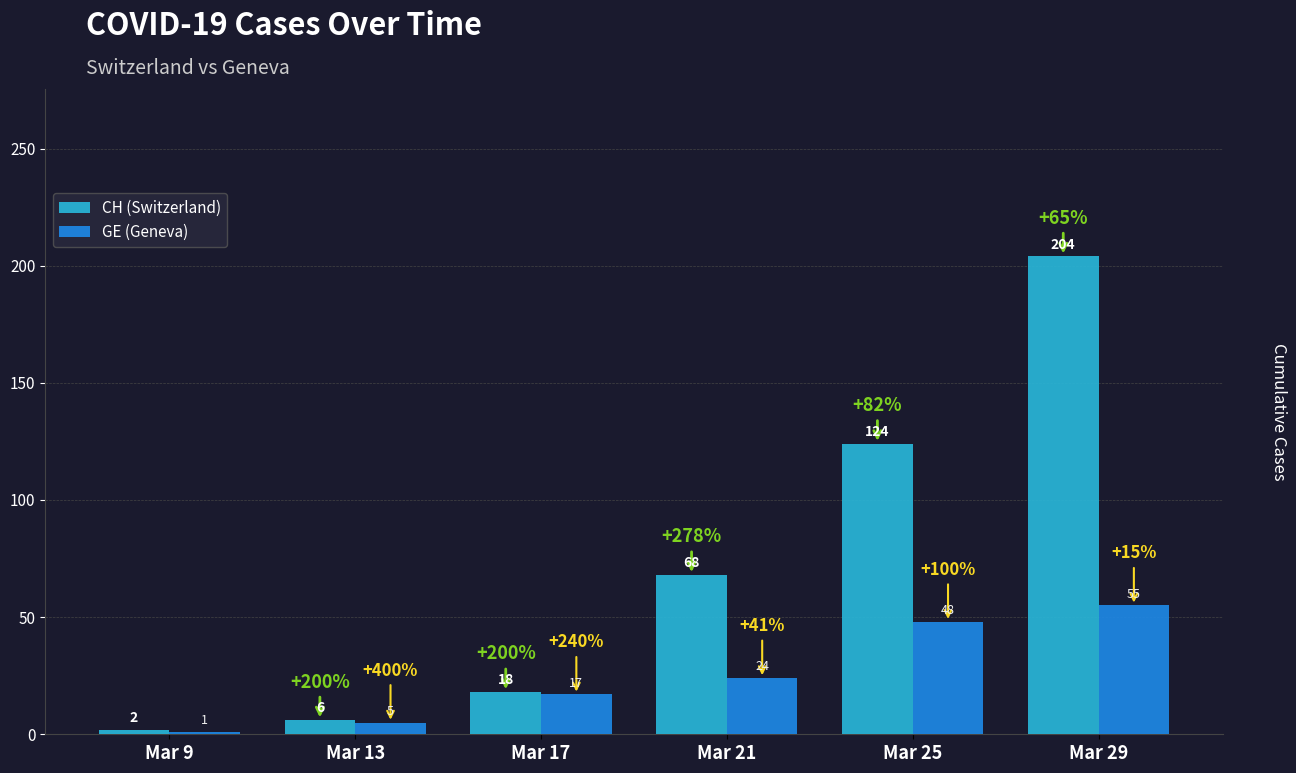

How many bars are there in each group?

2